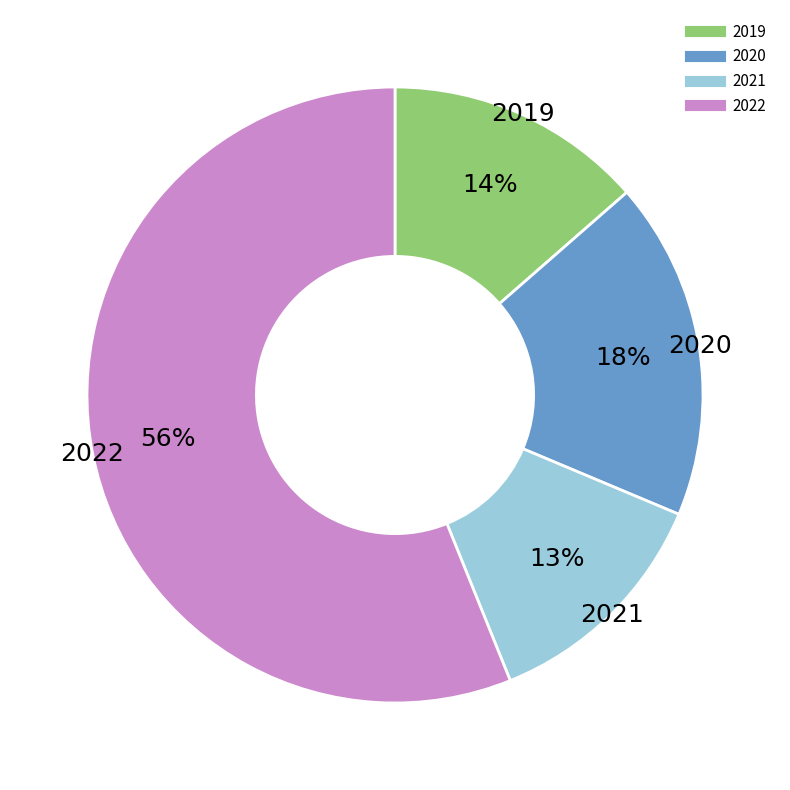

Is there any slice that represents more than half of the pie?

Yes